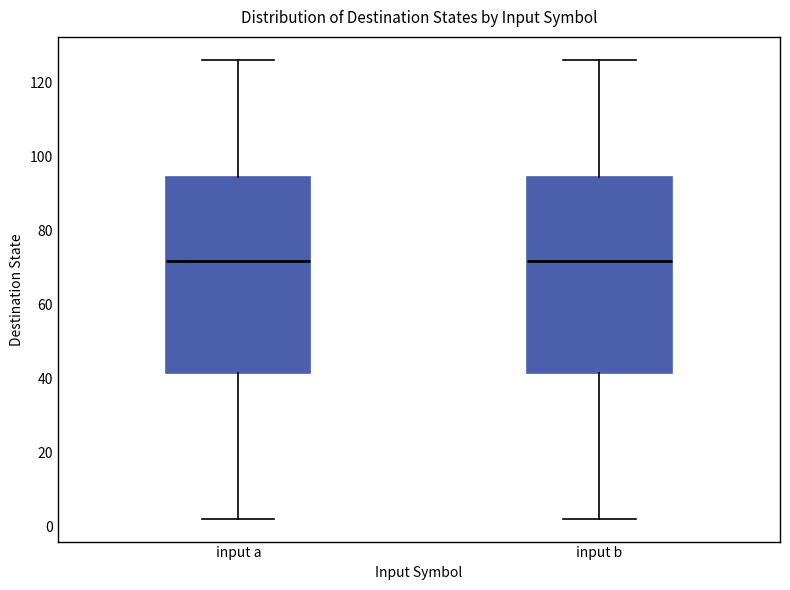

Reading left to right, transcribe this box plot: for each box, give where its median line is, the range the box spans, and where its two whiskers end, as read against the y-axis. The values are not printed on the chart, so give them approximately, as read against the axis.

input a: median 72, box 42 to 94, whiskers 2 to 126
input b: median 72, box 42 to 94, whiskers 2 to 126